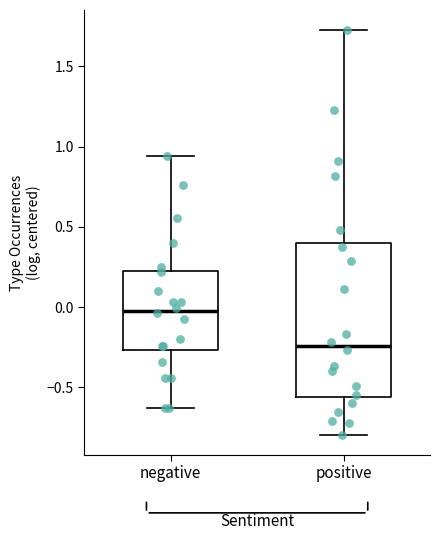

Where does the lower whisker of the box for positive end on the y-axis? The values are not printed on the chart, so give them approximately, as read against the axis.

-0.80